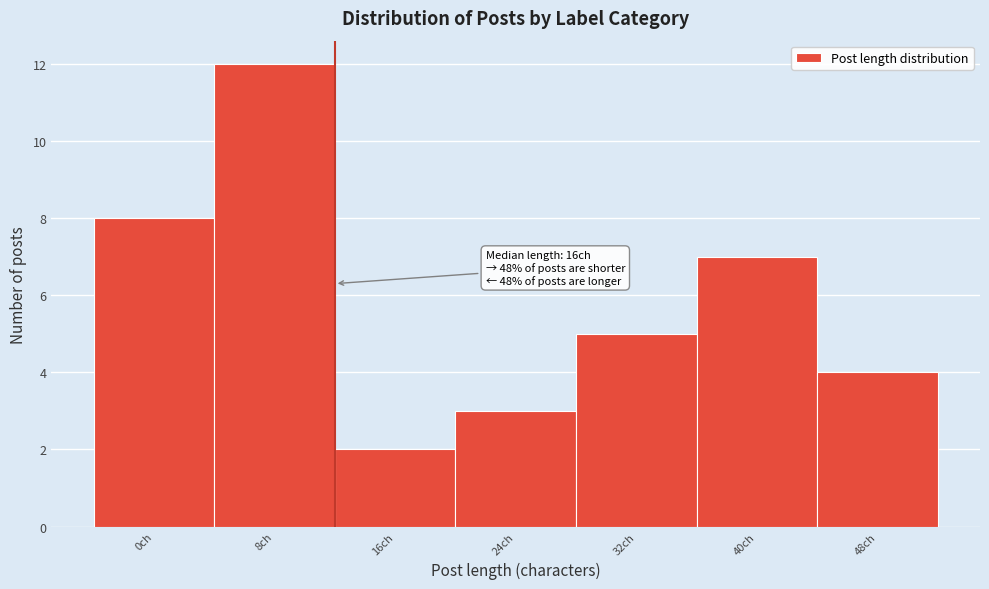

Reading left to right, what are all the values shown in this chart?

0ch=8	8ch=12	16ch=2	24ch=3	32ch=5	40ch=7	48ch=4